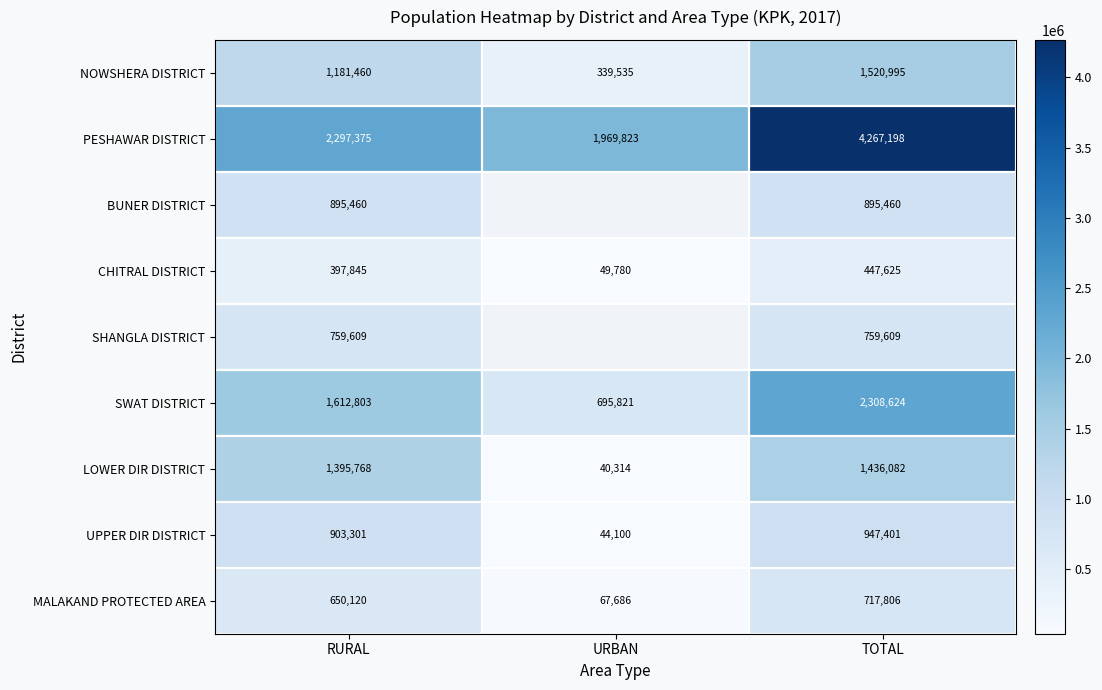

What is the difference between the maximum and minimum values in the MALAKAND PROTECTED AREA series?

650120